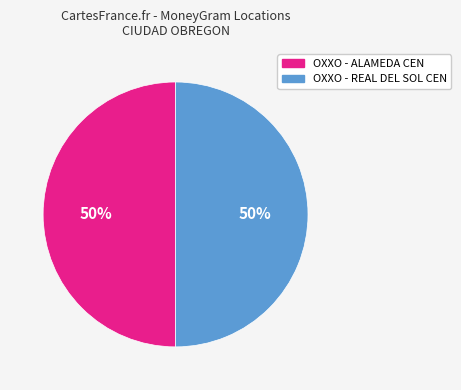

To the nearest percent, what percentage of the pie is OXXO - REAL DEL SOL CEN?

50%